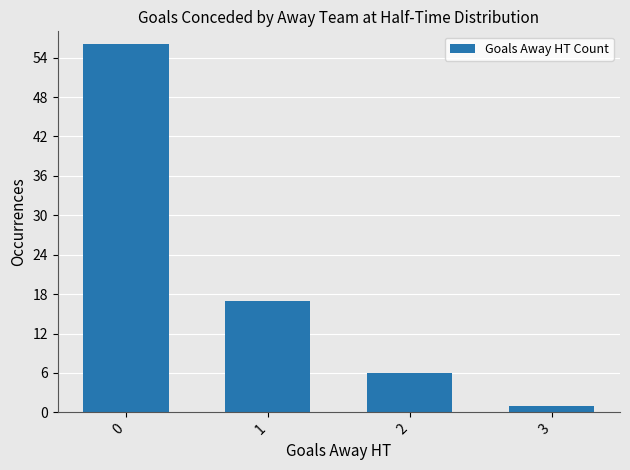

Reading left to right, what are all the values shown in this chart?

56	17	6	1